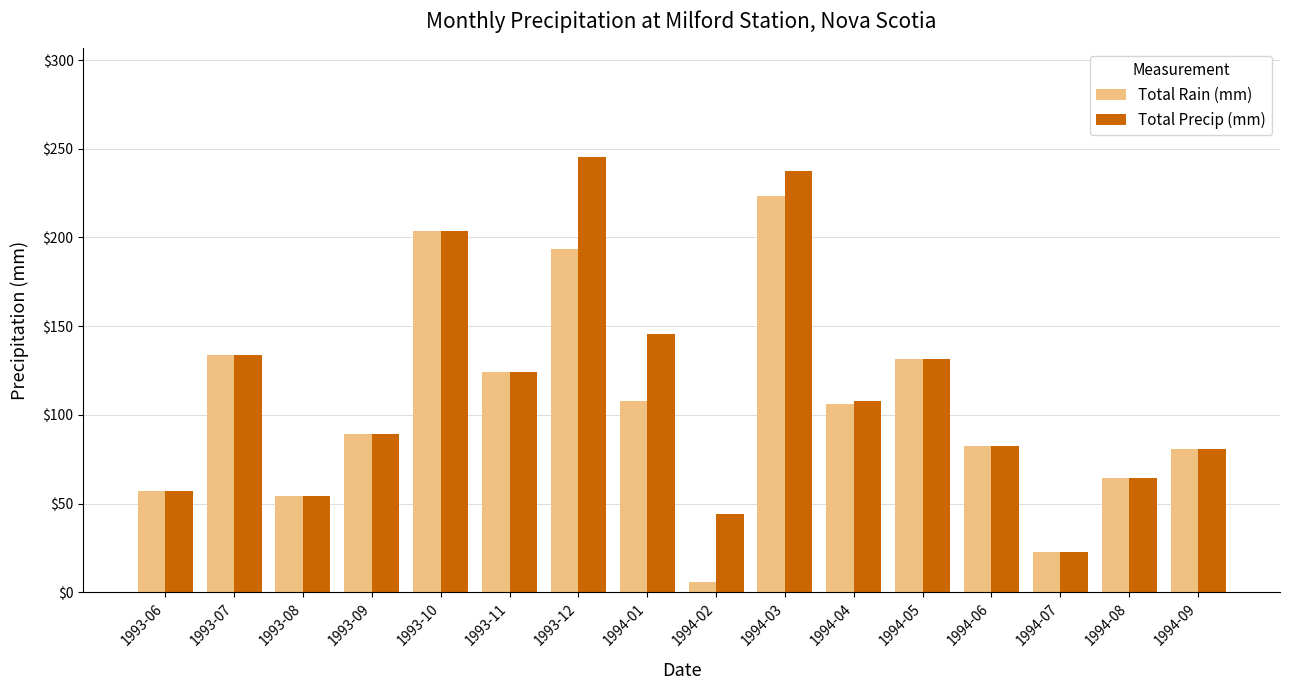

Reading left to right, extract all data points from this chart.

Total Rain (mm): 56.9	133.7	54.1	89.5	203.8	124.3	193.3	107.8	6.0	223.6	106.0	131.3	82.4	22.9	64.6	80.8
Total Precip (mm): 56.9	133.7	54.1	89.5	203.8	124.3	245.2	145.6	44.4	237.4	108.0	131.3	82.4	22.9	64.6	80.8